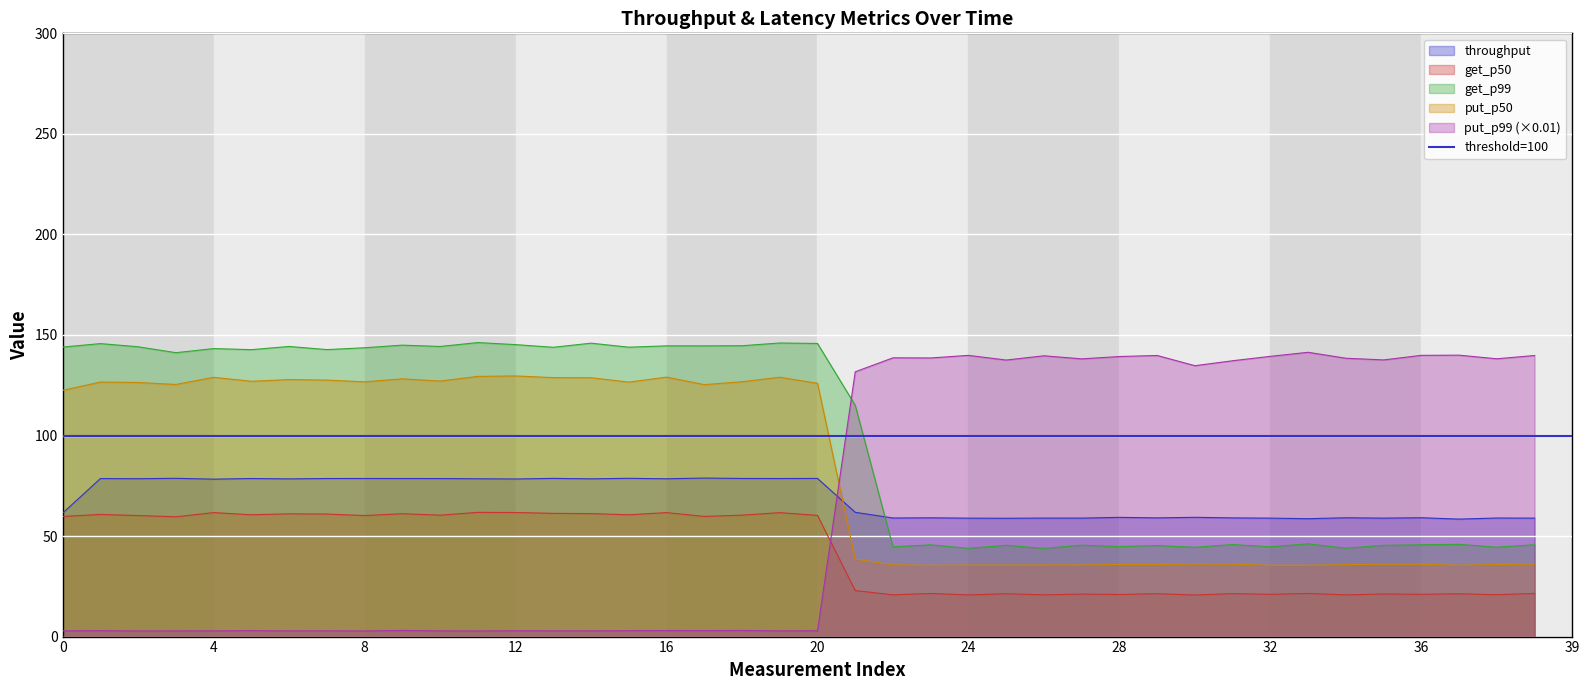

What is the difference between the highest and lowest values at 21?

108.8